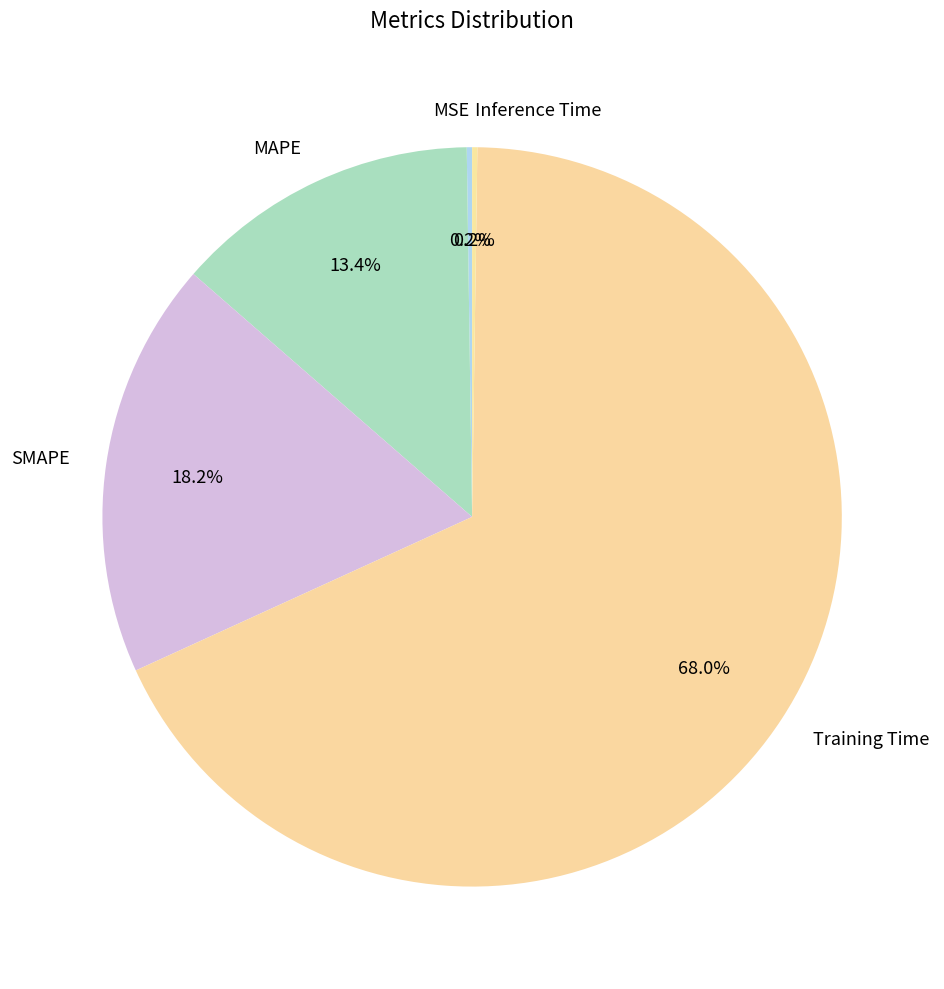

Which has a higher value, MAPE or Training Time?

Training Time